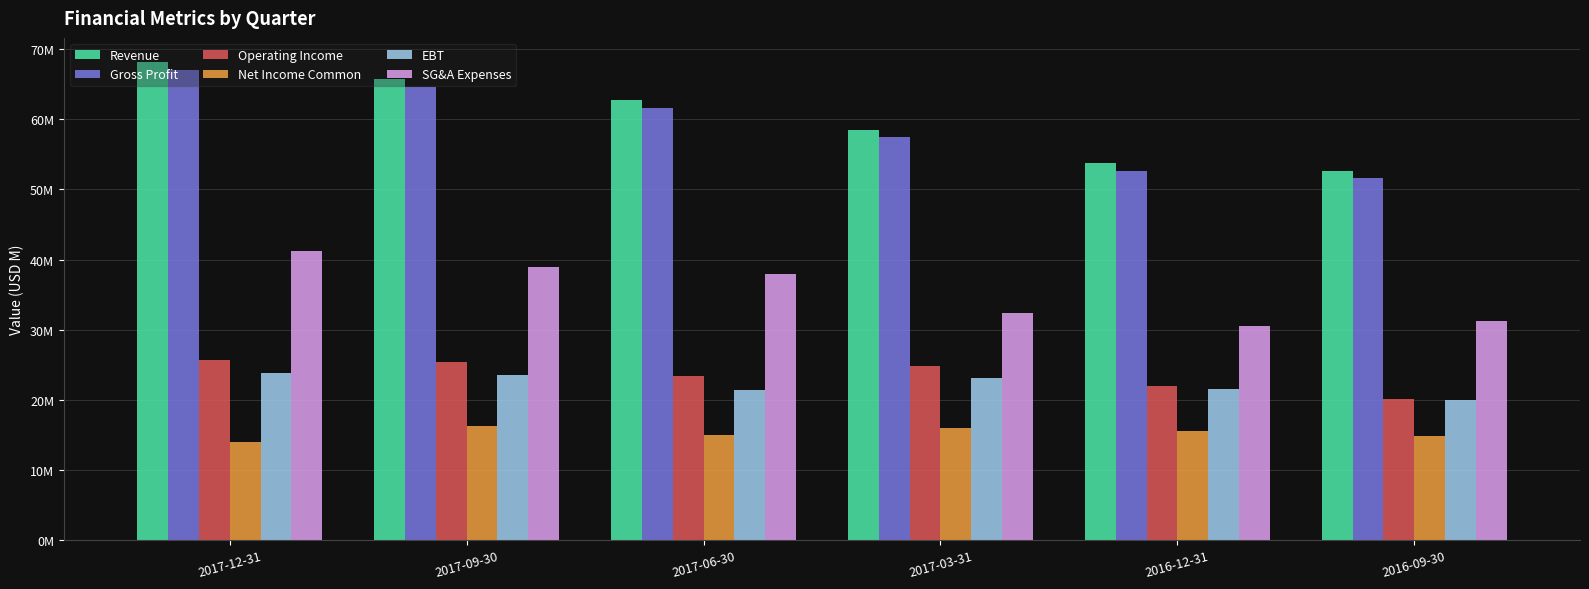

Rank the categories by Revenue value from lowest to highest.

2016-09-30, 2016-12-31, 2017-03-31, 2017-06-30, 2017-09-30, 2017-12-31